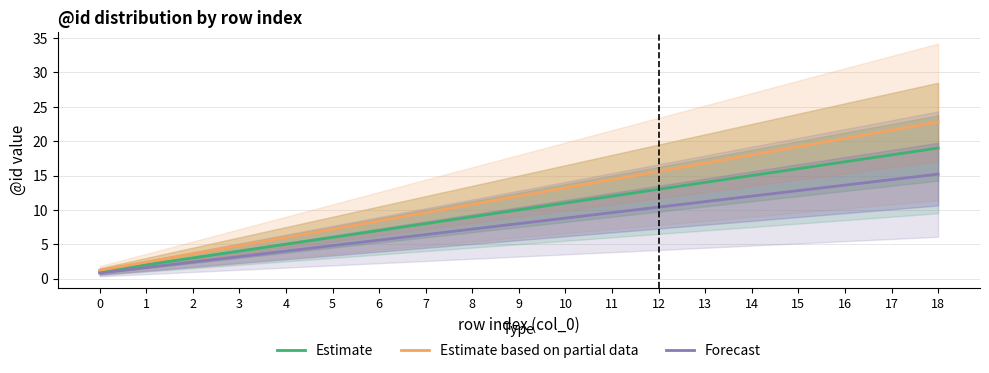

What is the difference between the maximum and minimum values in the Estimate series?

18.0